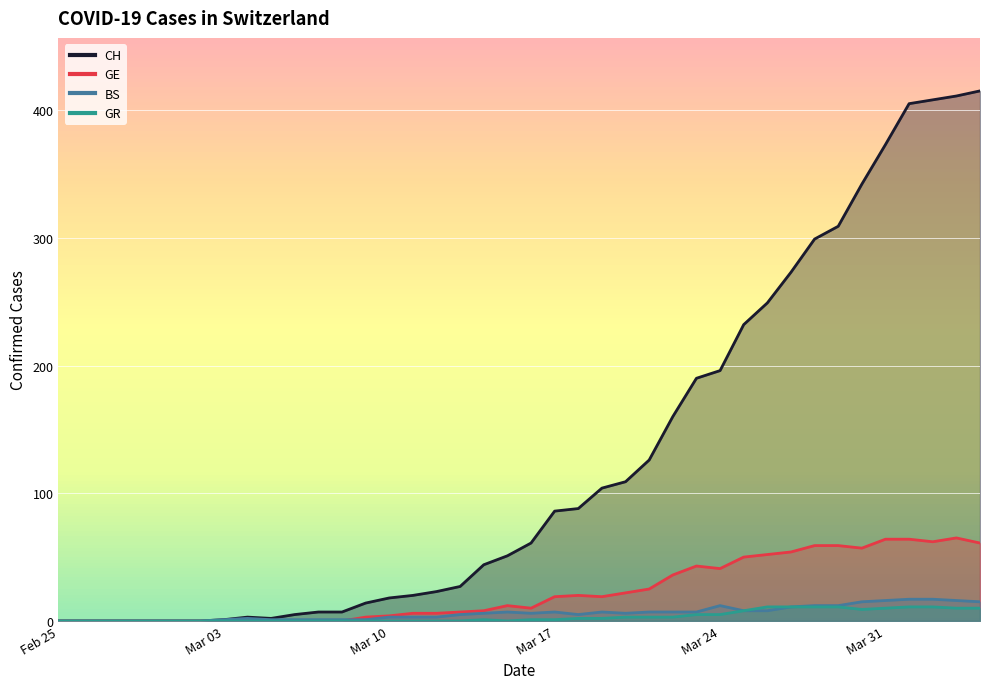

The value of GE at Mar 10 is 0. True or false?

True